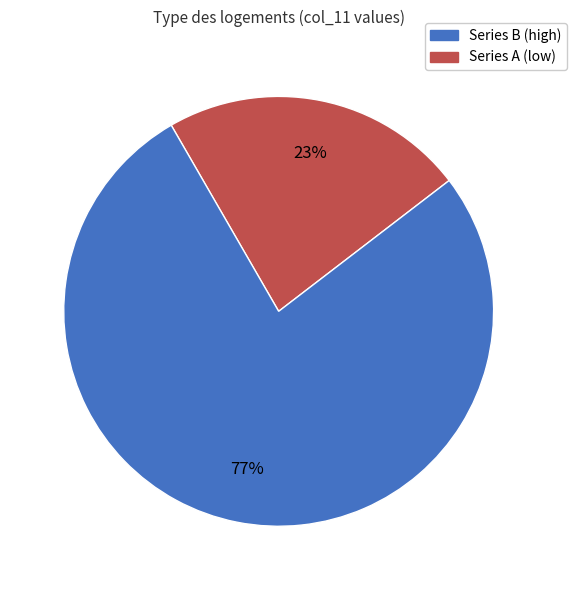

To the nearest percent, what is the average slice percentage?

50%